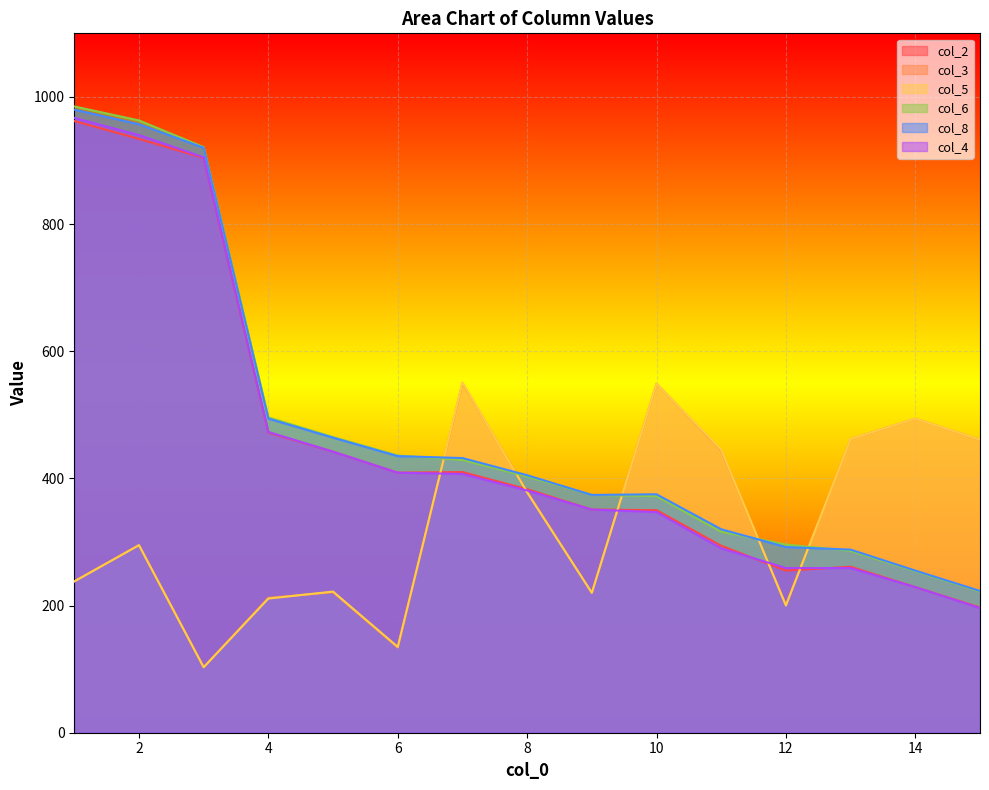

How many distinct data groups are displayed?

6